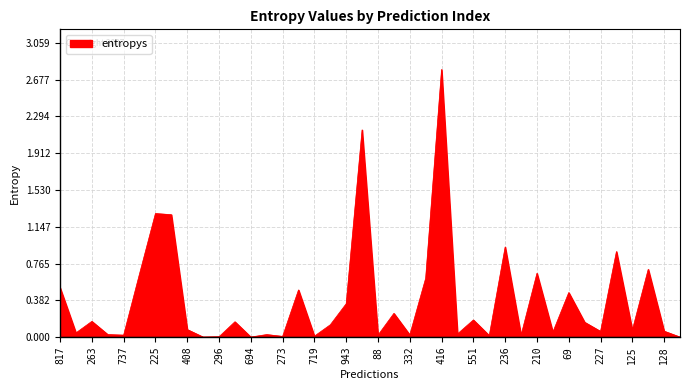

What is the sum of all values?

15.4